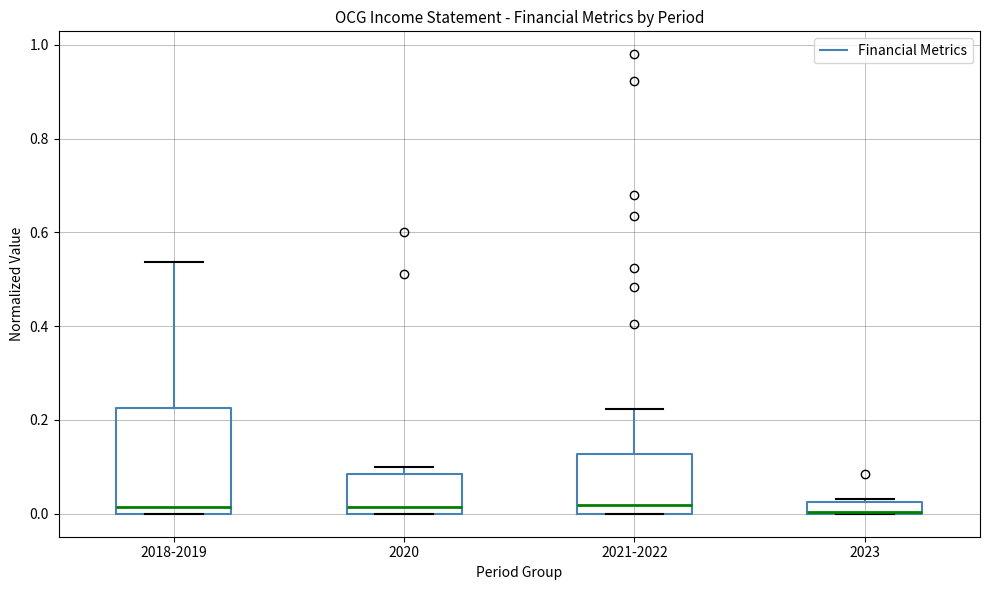

Where is the lower edge of the box for 2023 on the y-axis? The values are not printed on the chart, so give them approximately, as read against the axis.

0.00